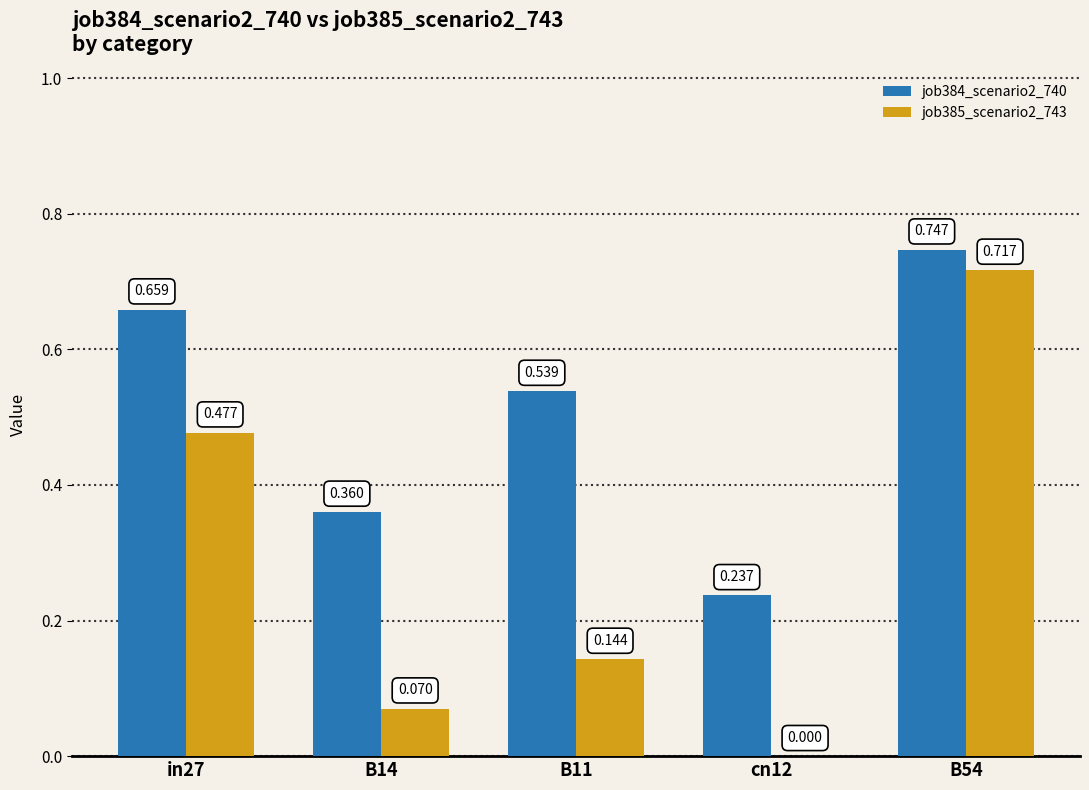

Count the number of categories in the chart.

5